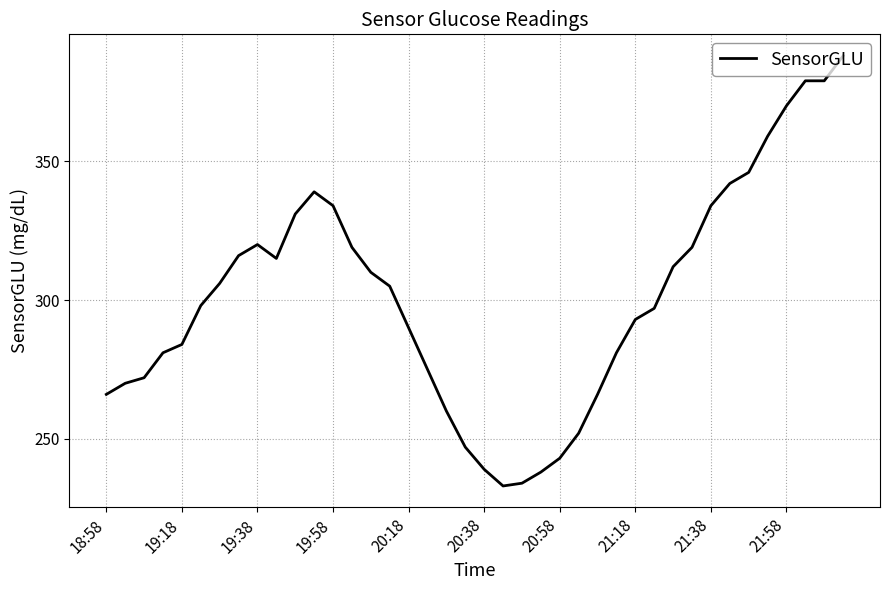

What is the sum of all values?

12042